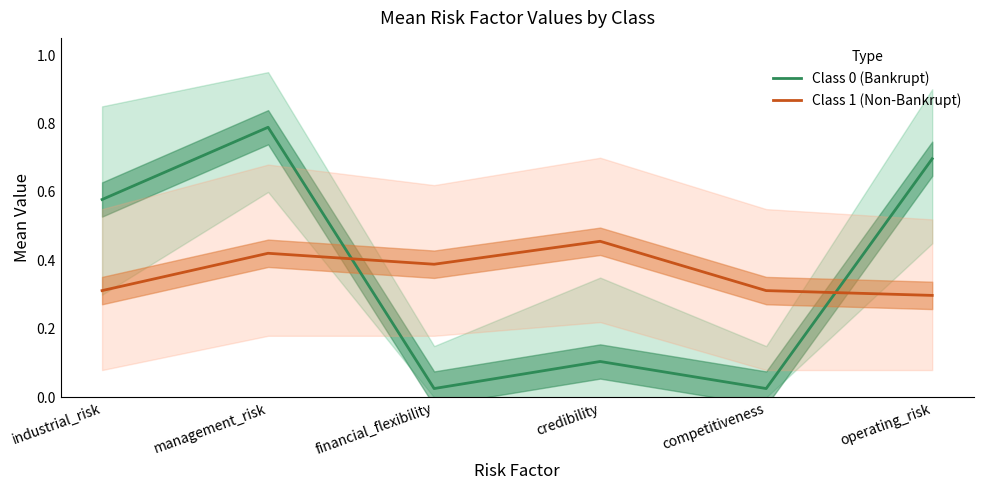

Reading left to right, list all the values displayed in this chart.

Class 0 (Bankrupt): industrial_risk=0.6	management_risk=0.8	financial_flexibility=0.0	credibility=0.1	competitiveness=0.0	operating_risk=0.7
Class 1 (Non-Bankrupt): industrial_risk=0.3	management_risk=0.4	financial_flexibility=0.4	credibility=0.5	competitiveness=0.3	operating_risk=0.3